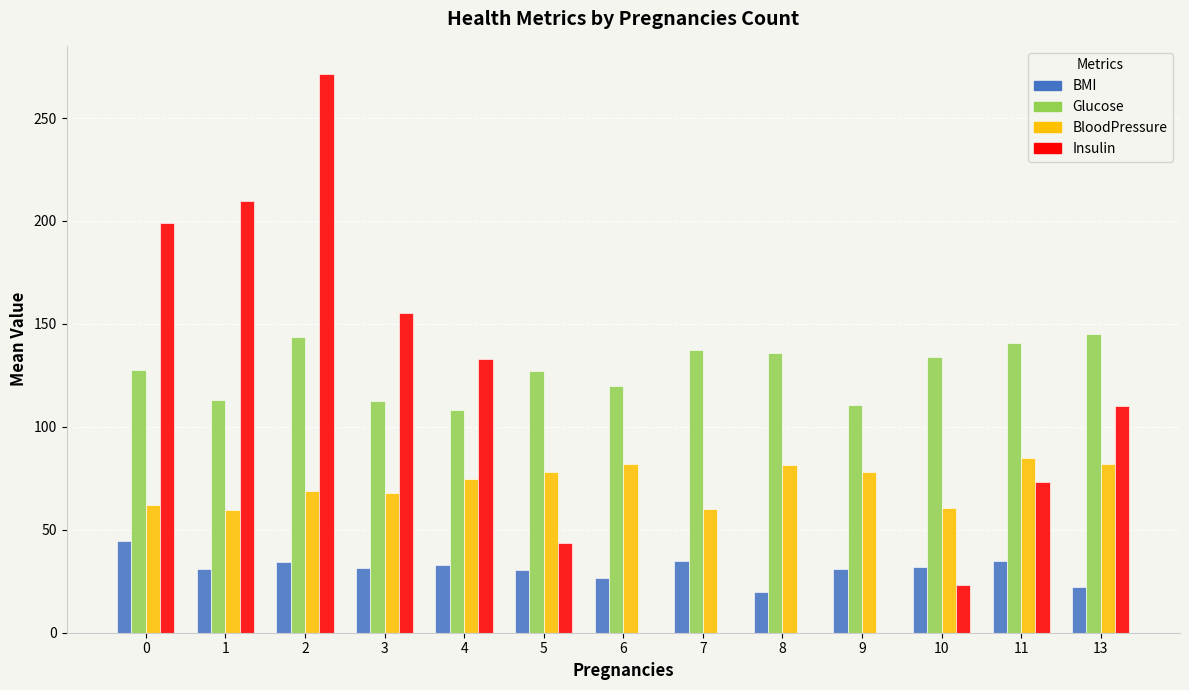

What is the spread (max minus min) of values at 11?

105.6